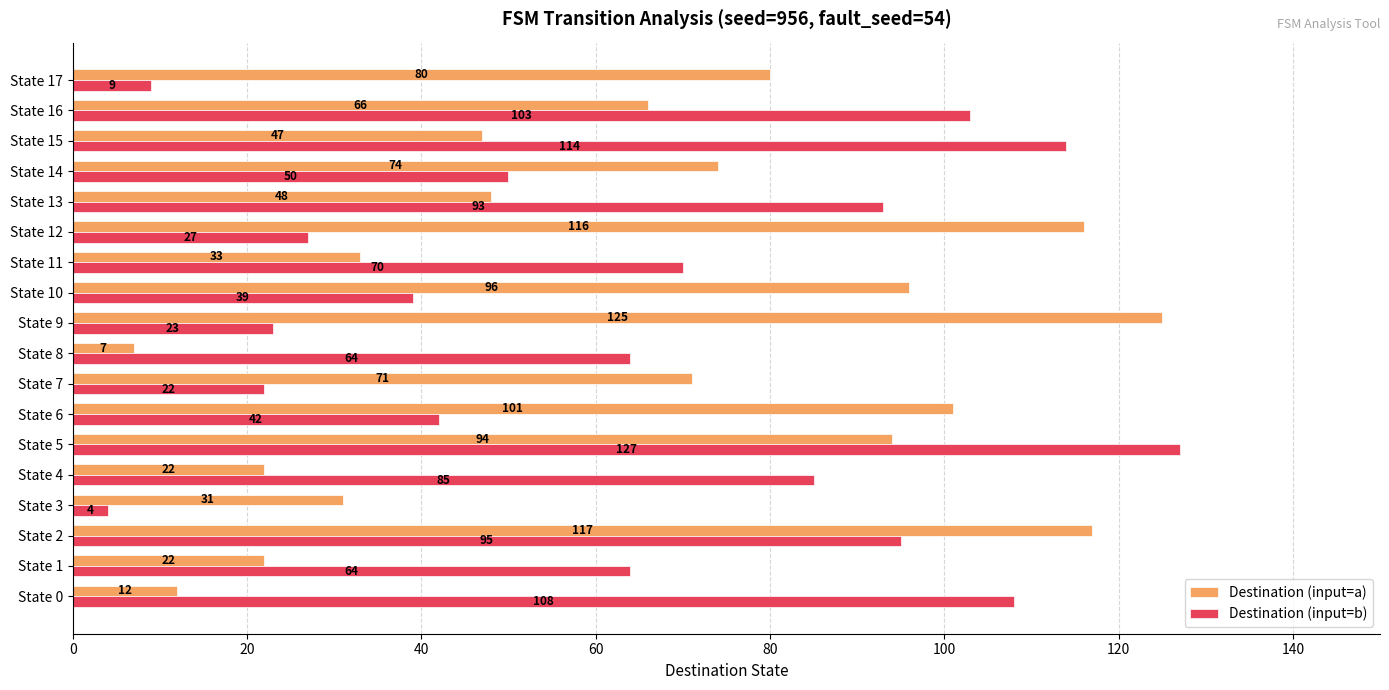

What is the difference between the maximum and second lowest values in the Destination (input=b) series?

118